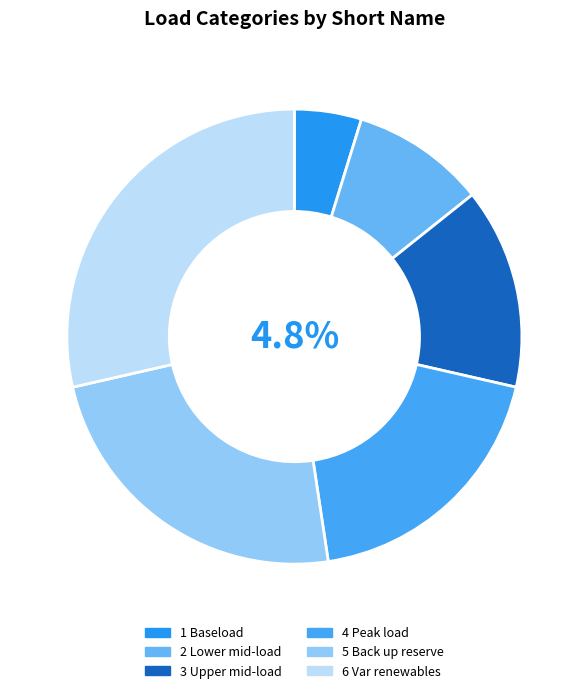

Count the number of slices in the pie.

6